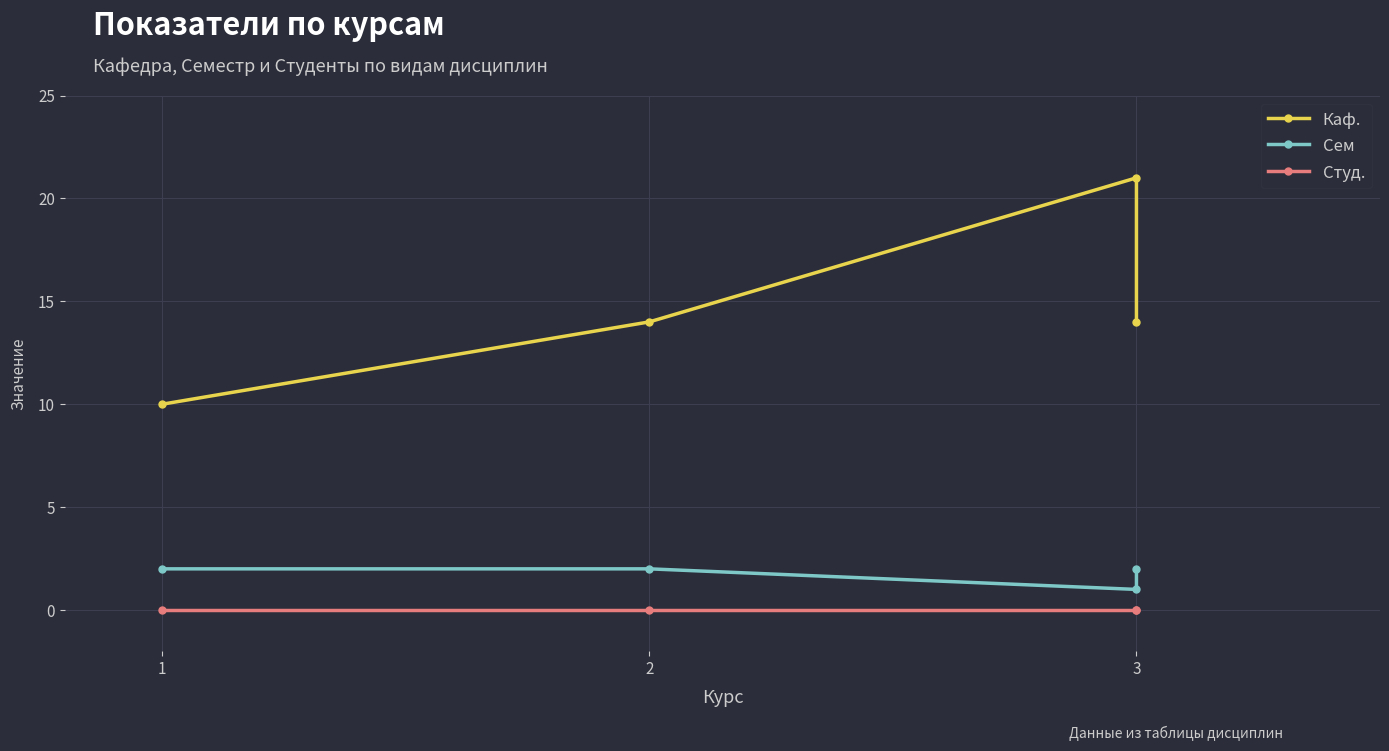

In Каф., how many points are higher than both neighbors (excluding endpoints)?

1